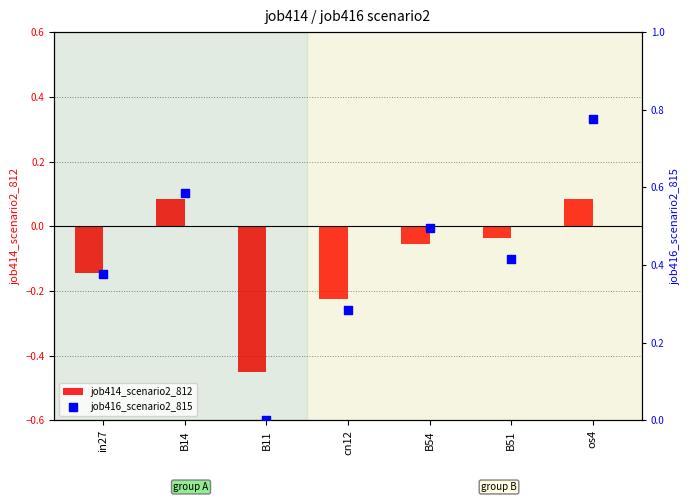

Is the value of job416_scenario2_815 at B11 greater than the value of job414_scenario2_812 at B54?

Yes